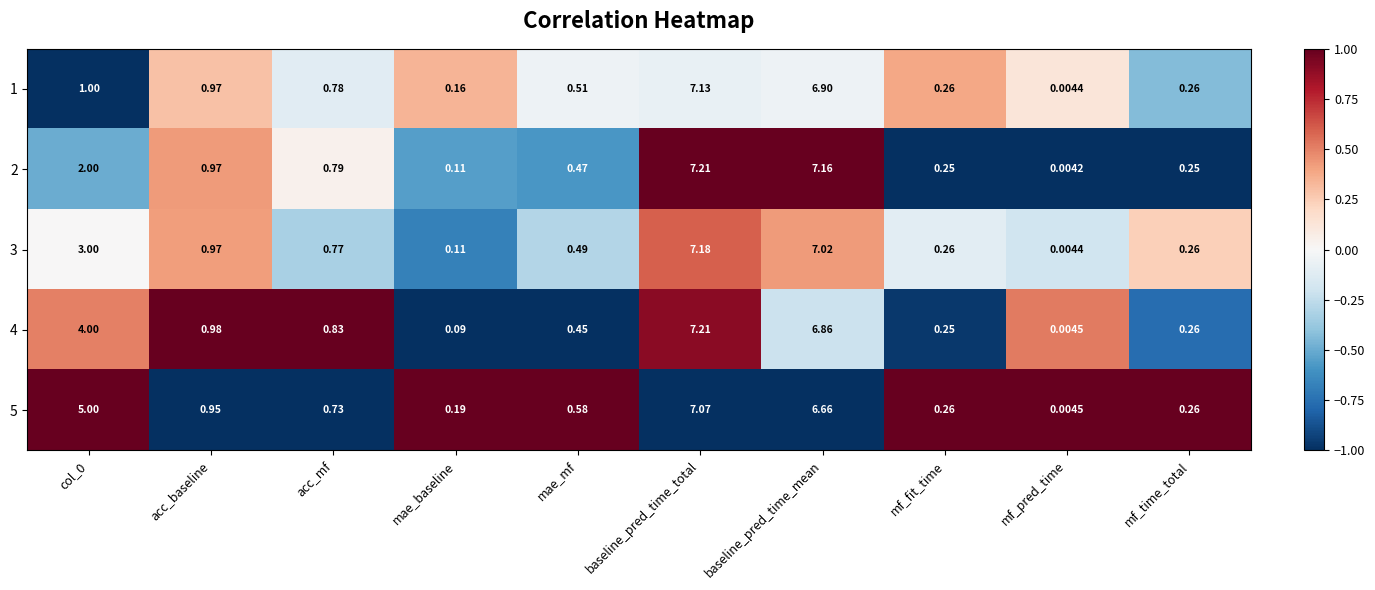

At which category is the sum across all series the highest?

baseline_pred_time_total